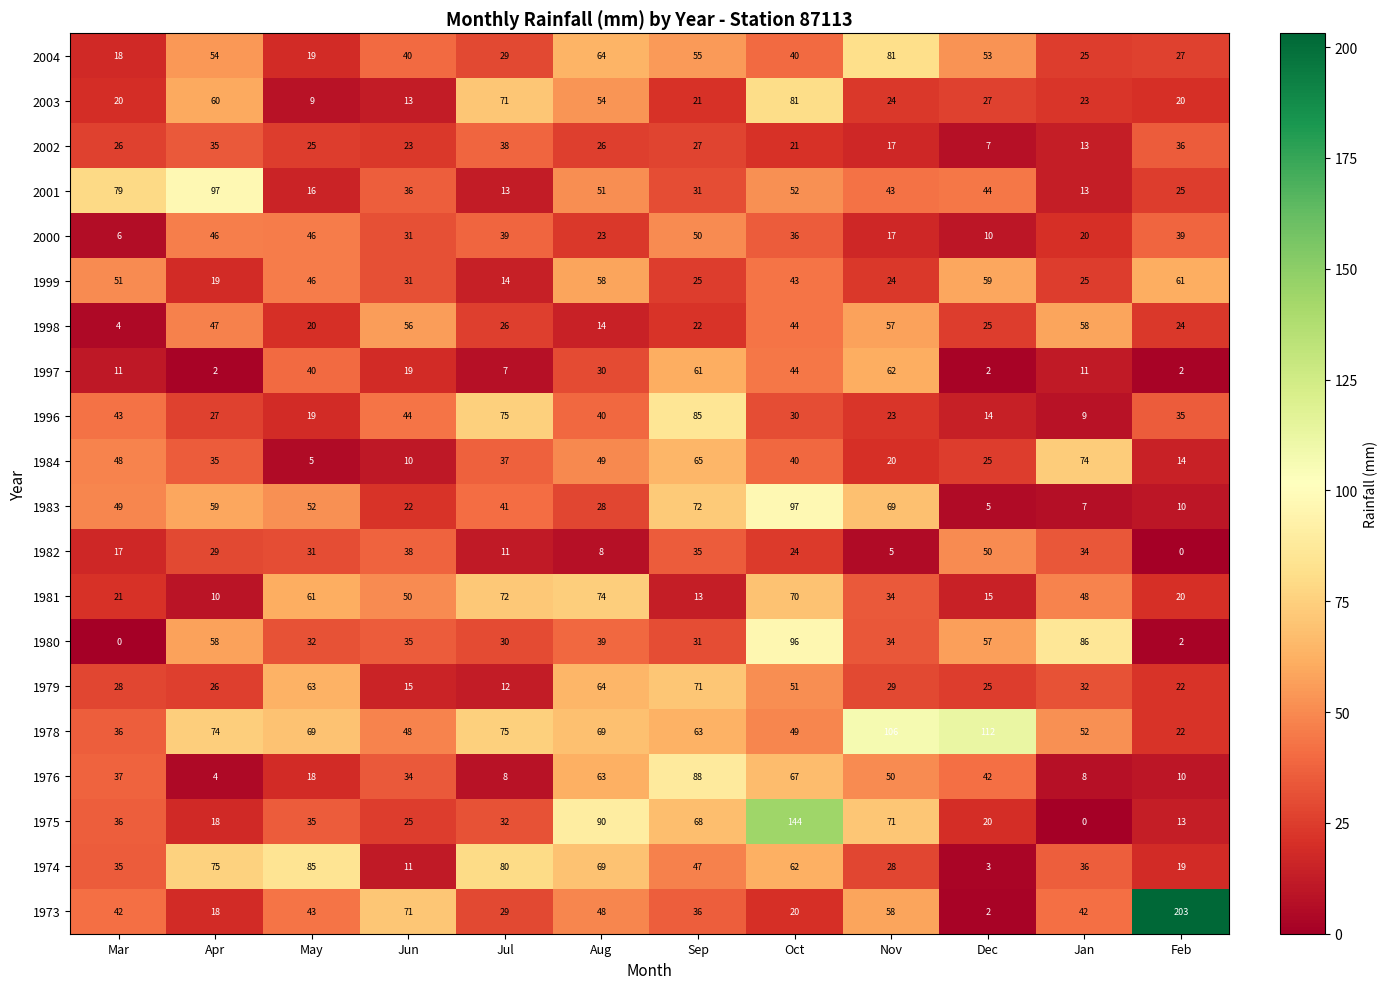

At which category is the sum across all series the highest?

Oct